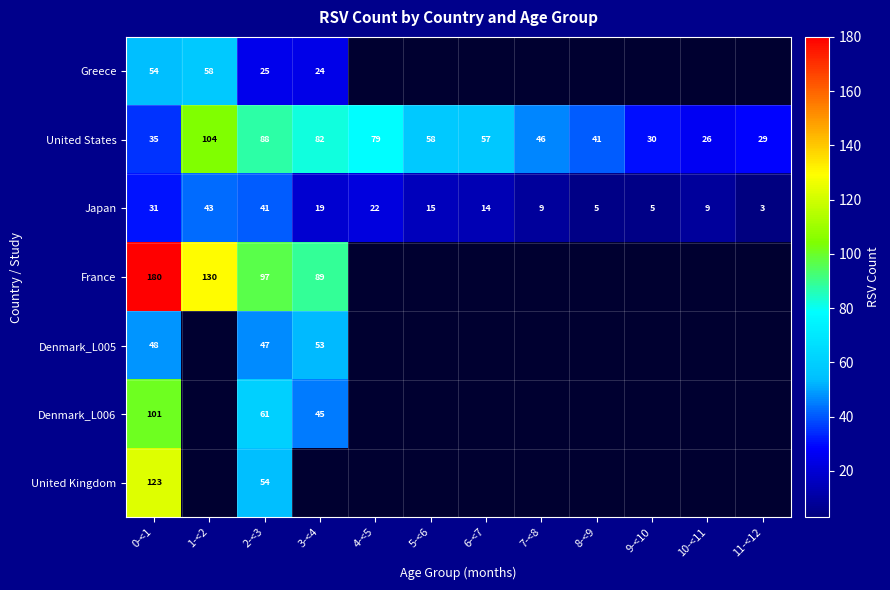

Is the value of Japan at 0-<1 greater than the value of United States at 0-<1?

No